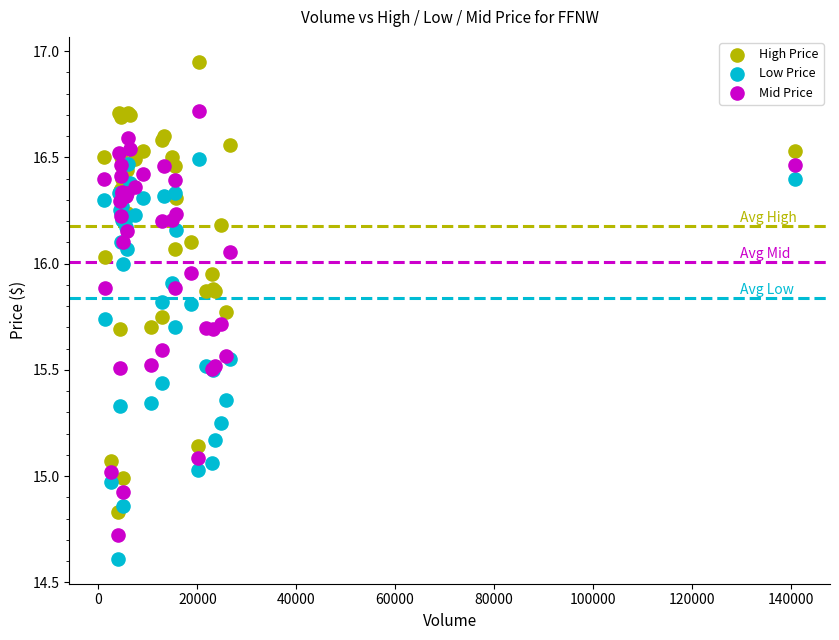

Which series contains the highest Y value?

High Price